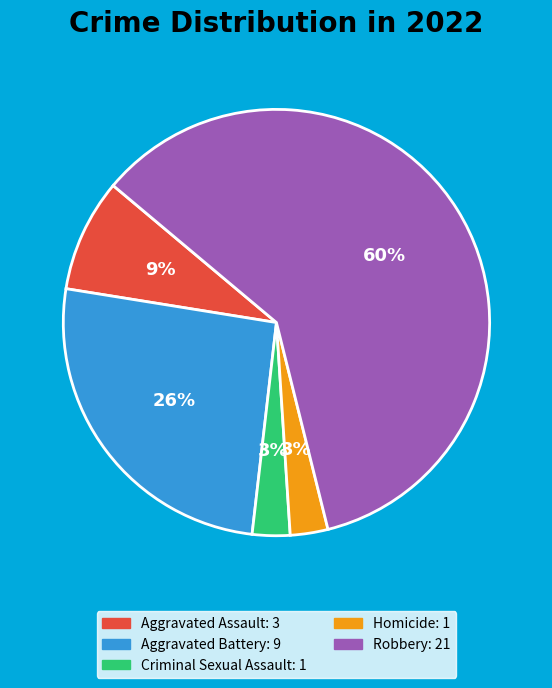

True or false: Criminal Sexual Assault accounts for 3% of the total.

True